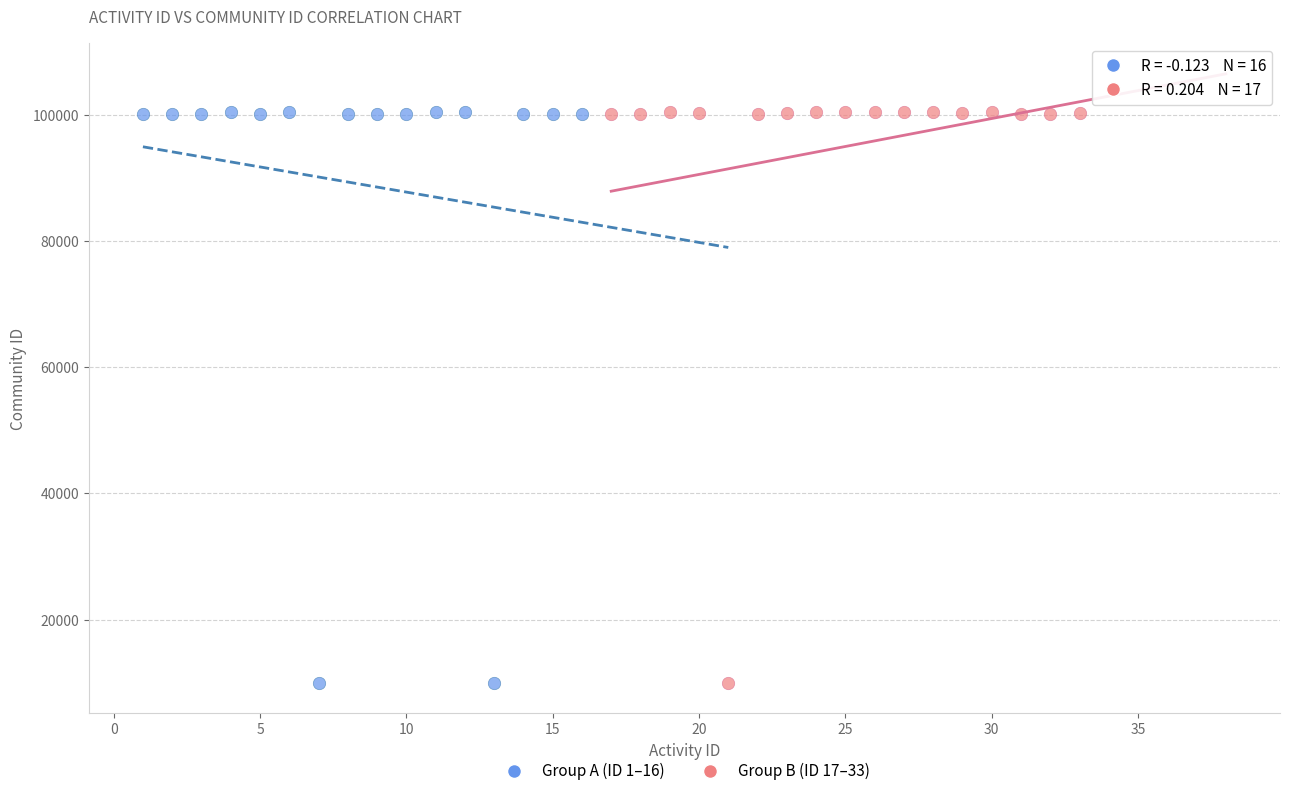

What are all the series names shown in the legend?

Group A (ID 1–16), Group B (ID 17–33)